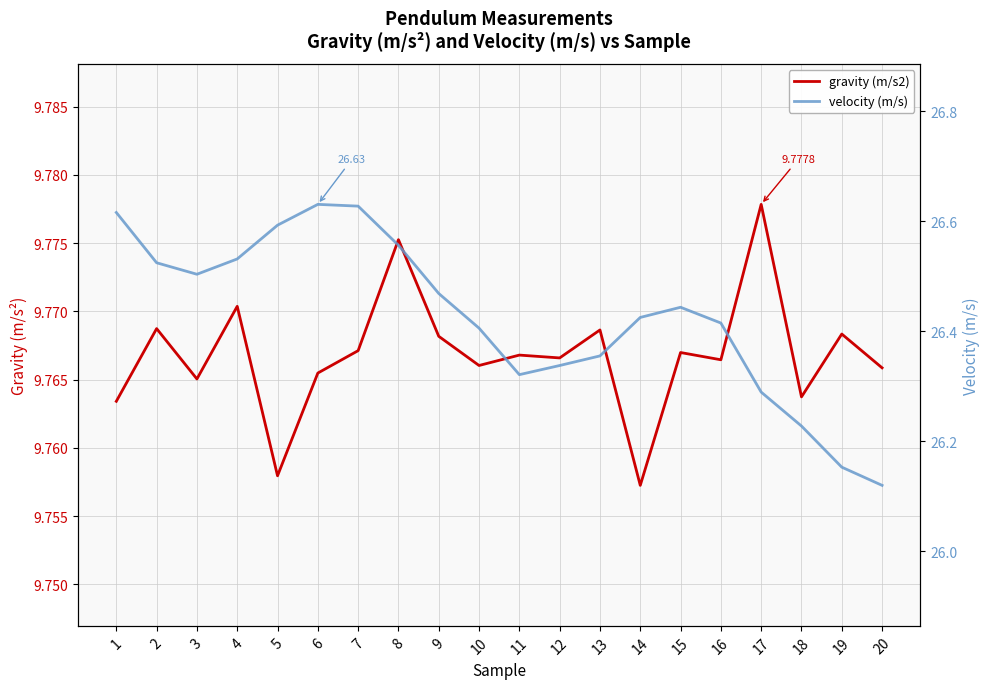

True or false: gravity (m/s2) has more than 2 points higher than both neighbors.

True